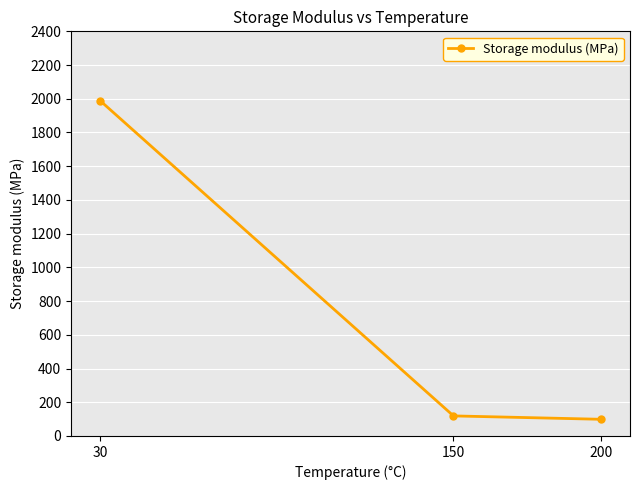

What is the change in value from 150 to 200?

-20